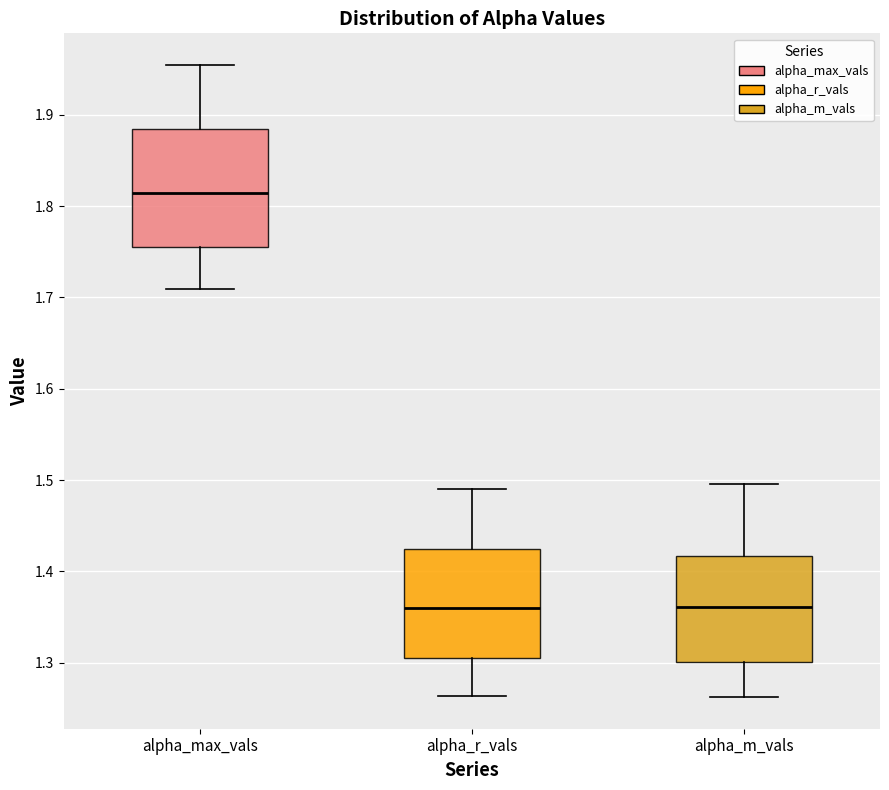

Reading left to right, transcribe this box plot: for each box, give where its median line is, the range the box spans, and where its two whiskers end, as read against the y-axis. The values are not printed on the chart, so give them approximately, as read against the axis.

alpha_max_vals: median 1.81, box 1.75 to 1.88, whiskers 1.71 to 1.95
alpha_r_vals: median 1.36, box 1.31 to 1.43, whiskers 1.26 to 1.49
alpha_m_vals: median 1.36, box 1.30 to 1.42, whiskers 1.26 to 1.50